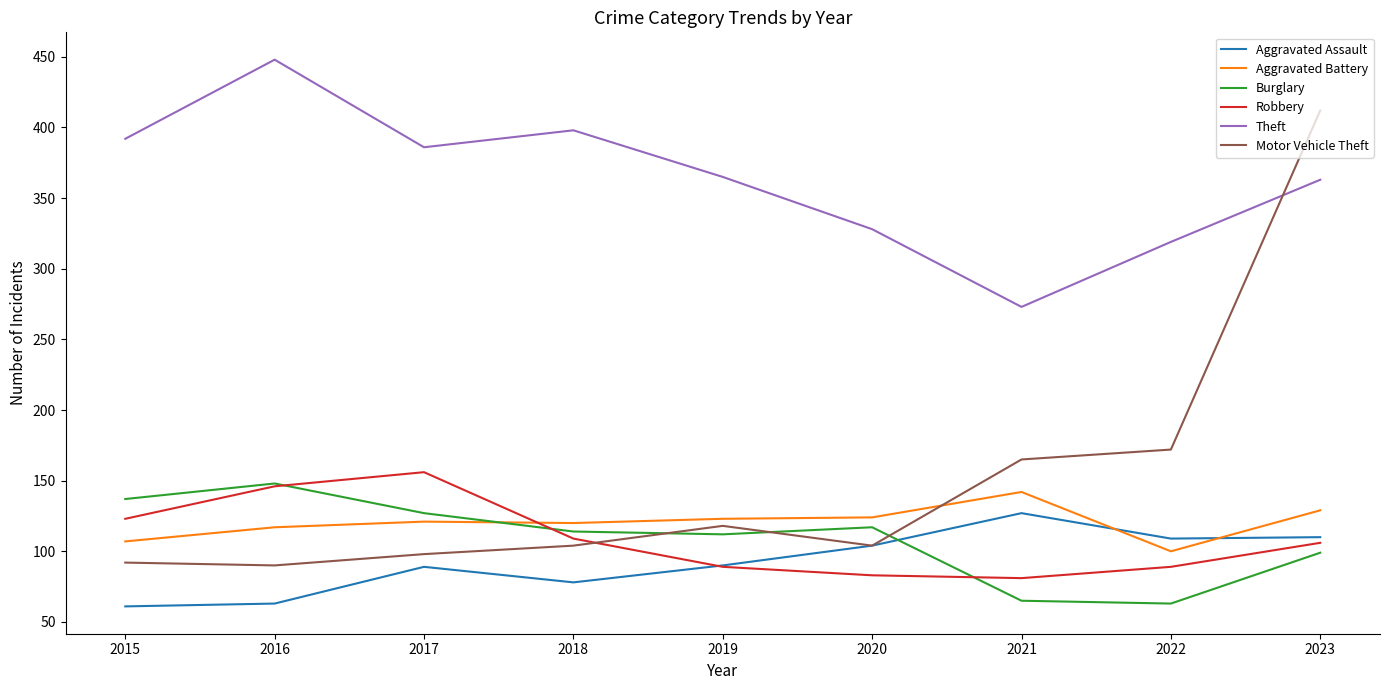

What is the maximum value for Robbery?

156